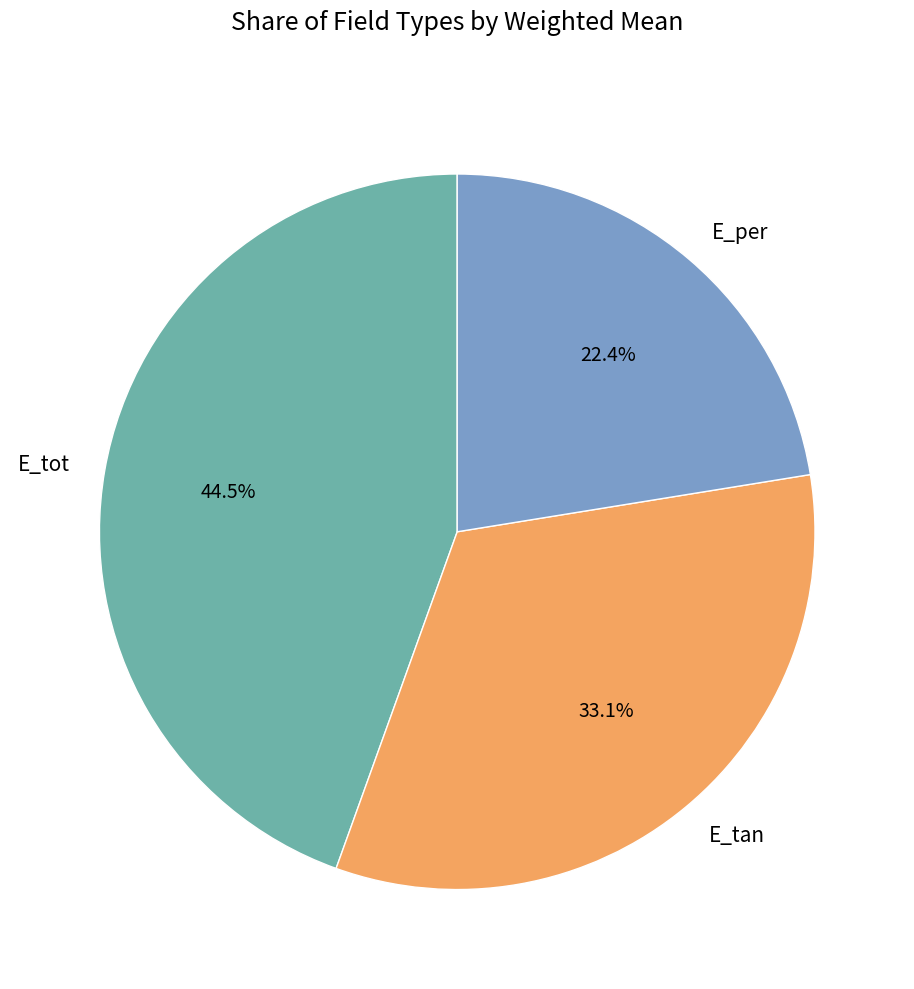

Is the sum of E_per and E_tan greater than half?

Yes